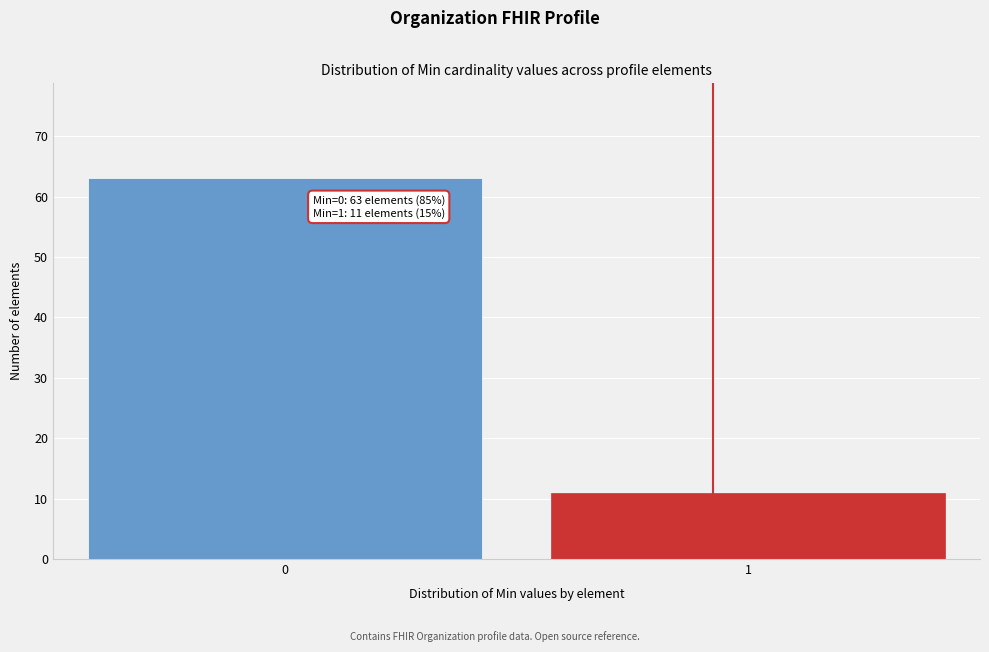

Reading left to right, extract all data points from this chart.

0=63	1=11